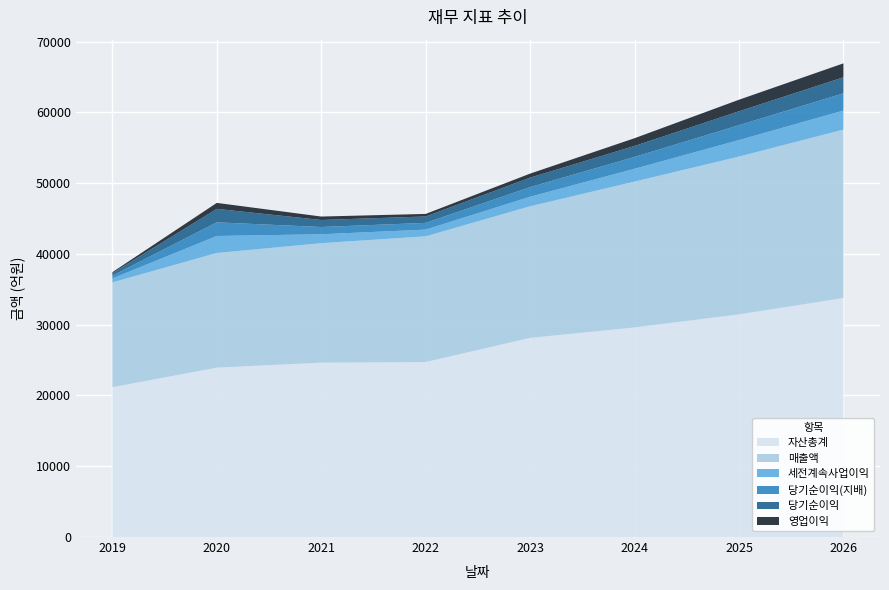

Reading left to right, list all the values displayed in this chart.

매출액: 2019=14804	2020=16199	2021=16878	2022=17758	2023=18590	2024=20606	2025=22290	2026=23799
영업이익: 2019=125	2020=843	2021=486	2022=360	2023=568	2024=1091	2025=1630	2026=1971
세전계속사업이익: 2019=549	2020=2399	2021=1261	2022=949	2023=1345	2024=1811	2025=2332	2026=2690
당기순이익: 2019=366	2020=1904	2021=991	2022=906	2023=1340	2024=1554	2025=1964	2026=2266
당기순이익(지배): 2019=400	2020=1928	2021=1026	2022=951	2023=1361	2024=1675	2025=2106	2026=2432
자산총계: 2019=21172	2020=23935	2021=24638	2022=24727	2023=28141	2024=29611	2025=31462	2026=33766